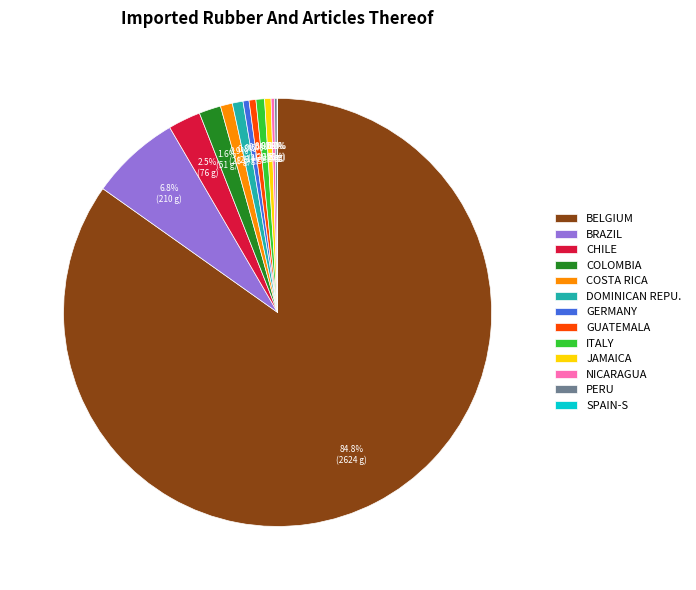

Is there a majority slice in this chart?

Yes